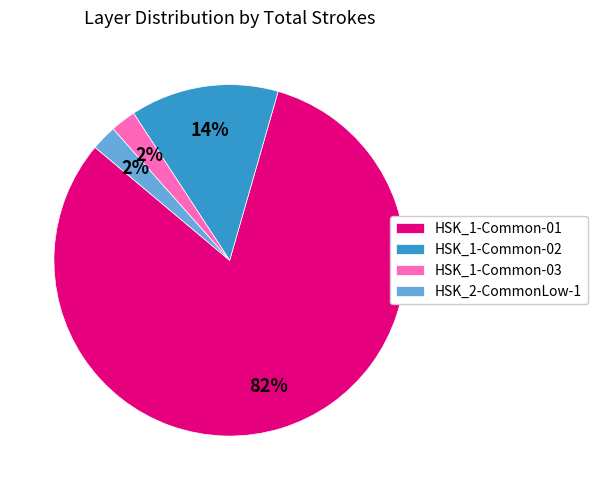

True or false: HSK_1-Common-02 accounts for 1% of the total.

False